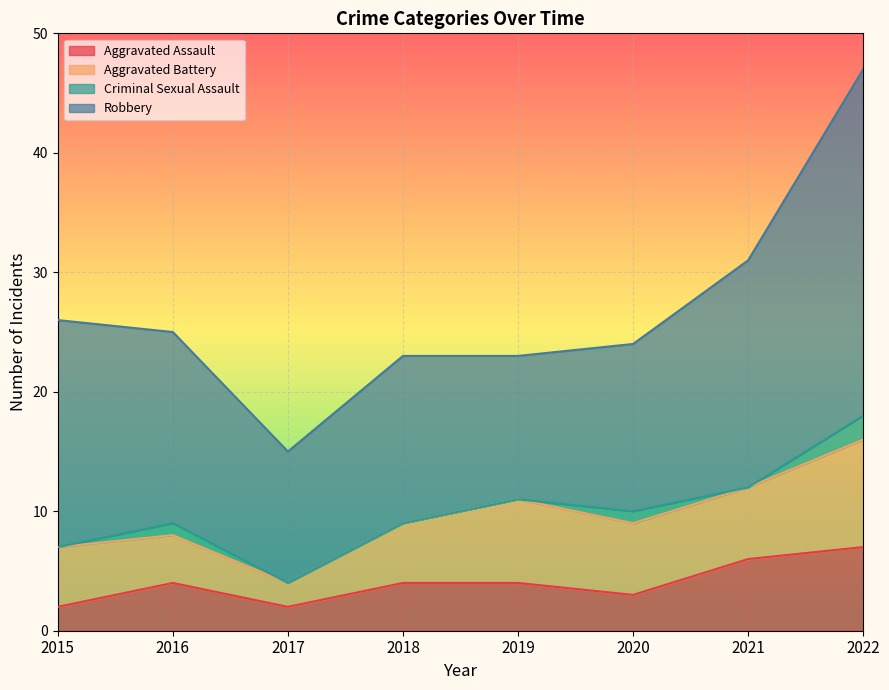

How many values in the Criminal Sexual Assault series exceed 0?

3